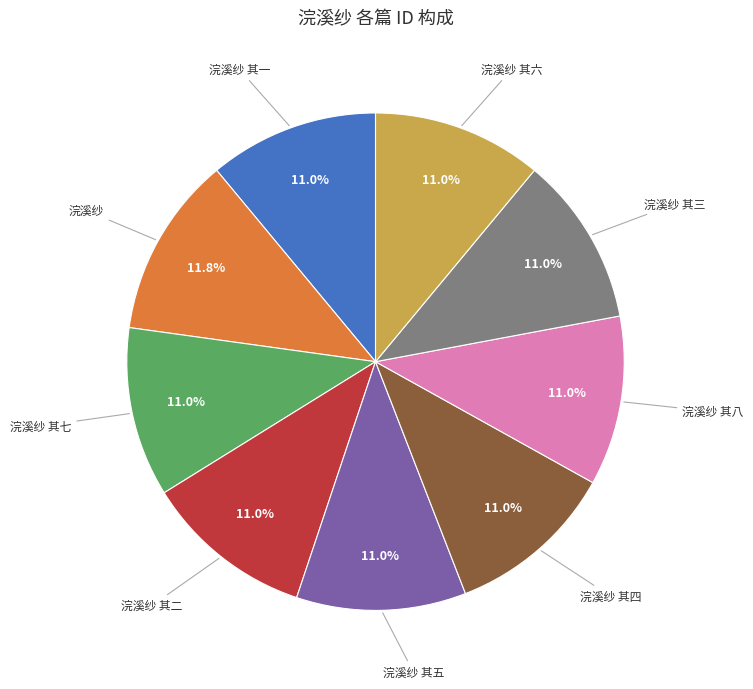

Does any single category account for the majority?

No